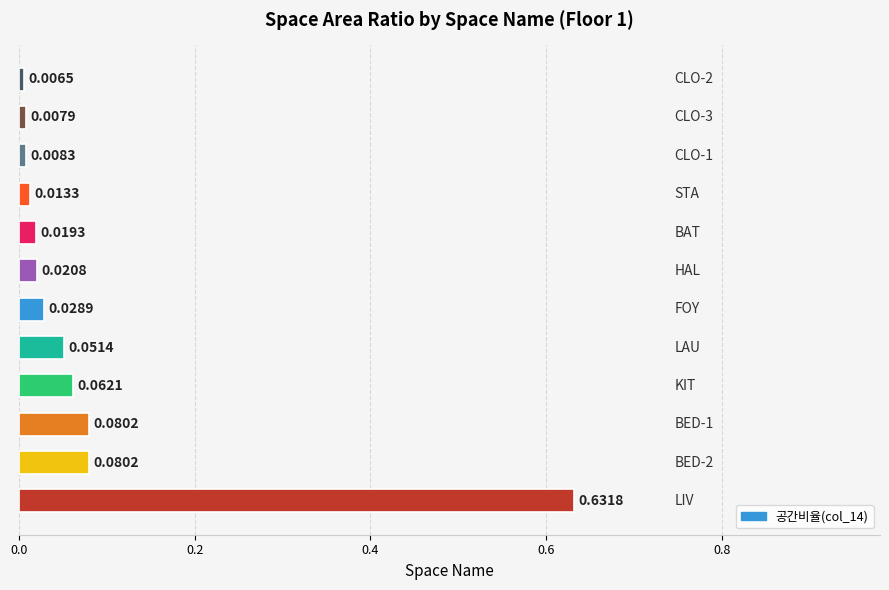

What is the sum of all values?

1.0